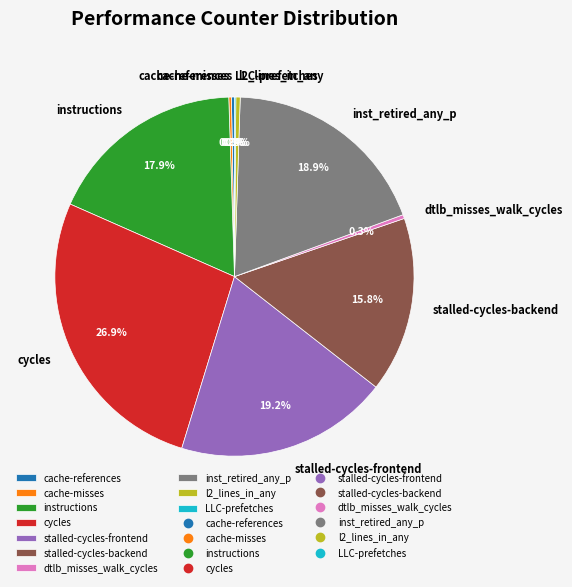

Approximately how many times larger is the value at instructions compared to stalled-cycles-backend?

1.1